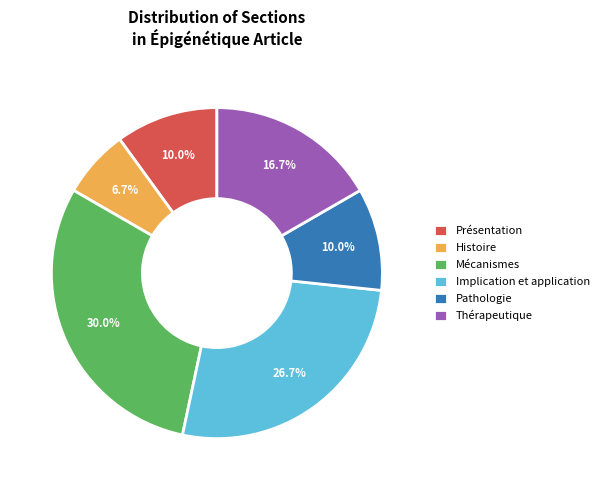

Between Histoire and Mécanismes, which is larger?

Mécanismes